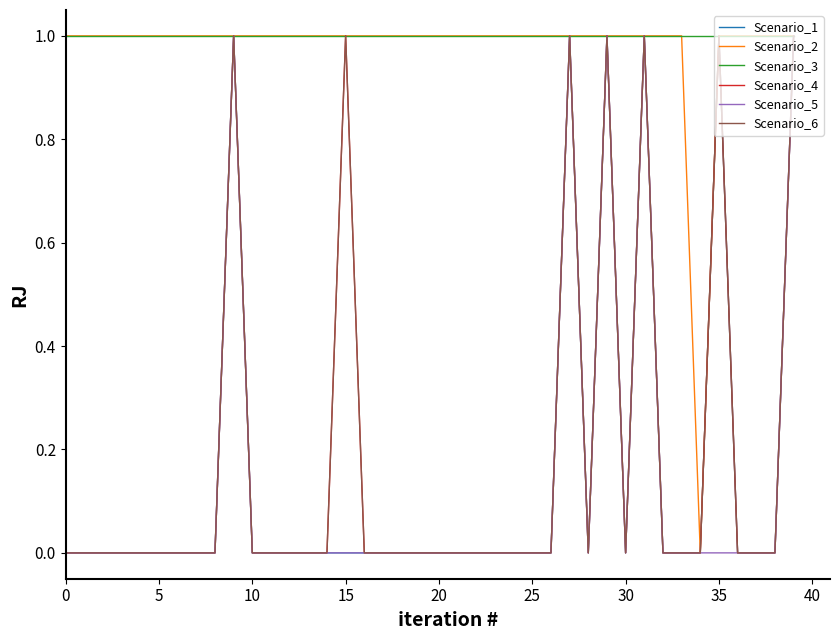

Is this an area chart (filled region under the line)?

No